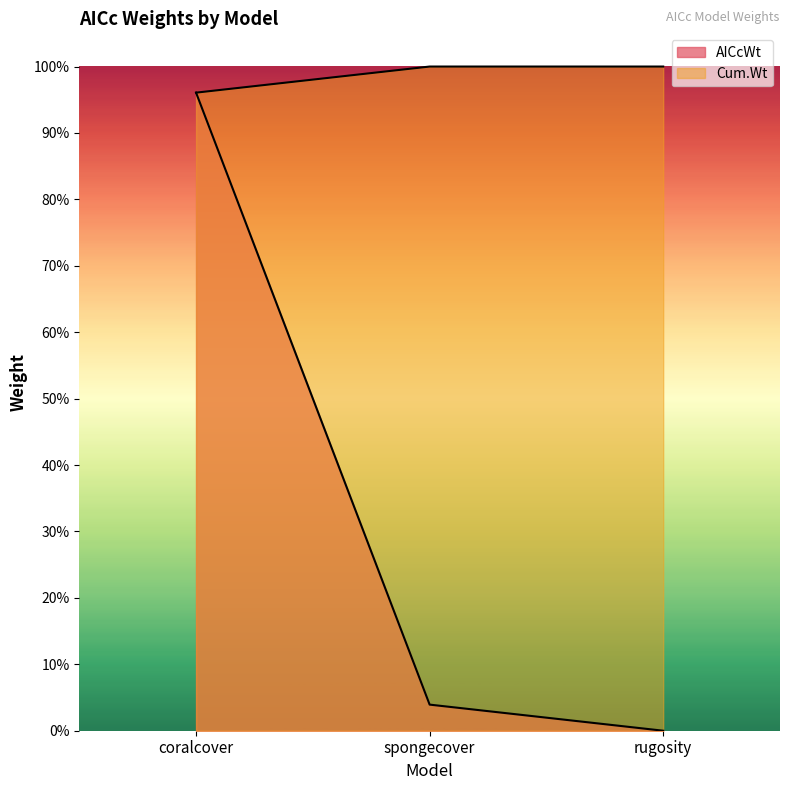

Does the chart have visible grid lines?

No